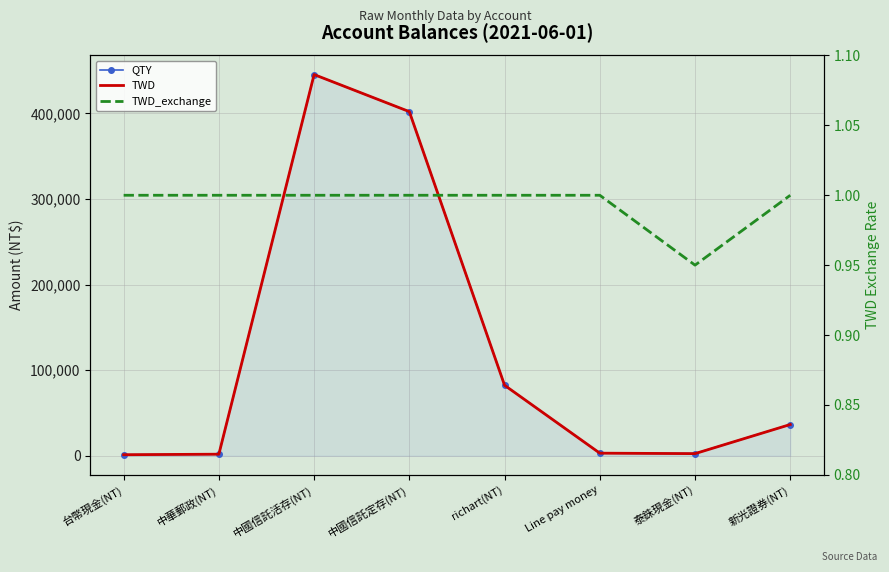

What is the minimum value for TWD_exchange?

0.9